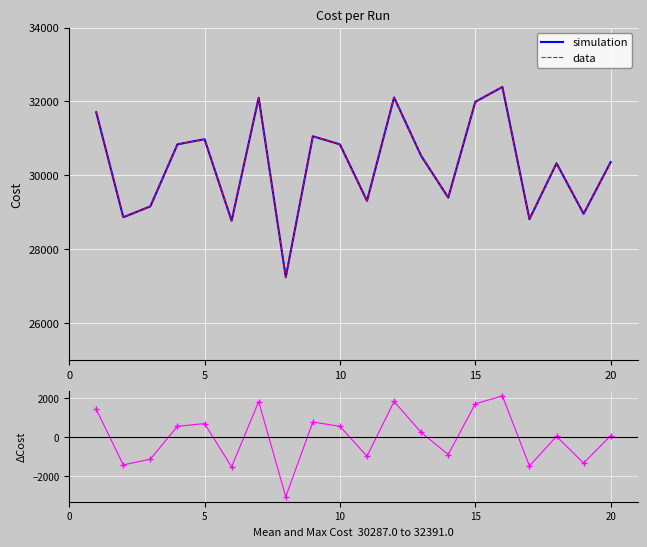

The simulation series shows 19616 at 13. True or false?

False